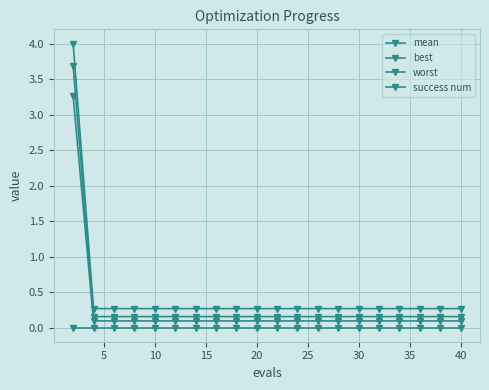

Is this an area chart (filled region under the line)?

No